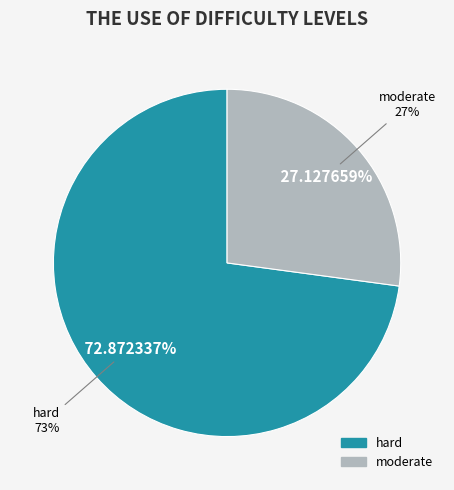

To the nearest percent, what is the difference between the largest and smallest slice percentages?

46%